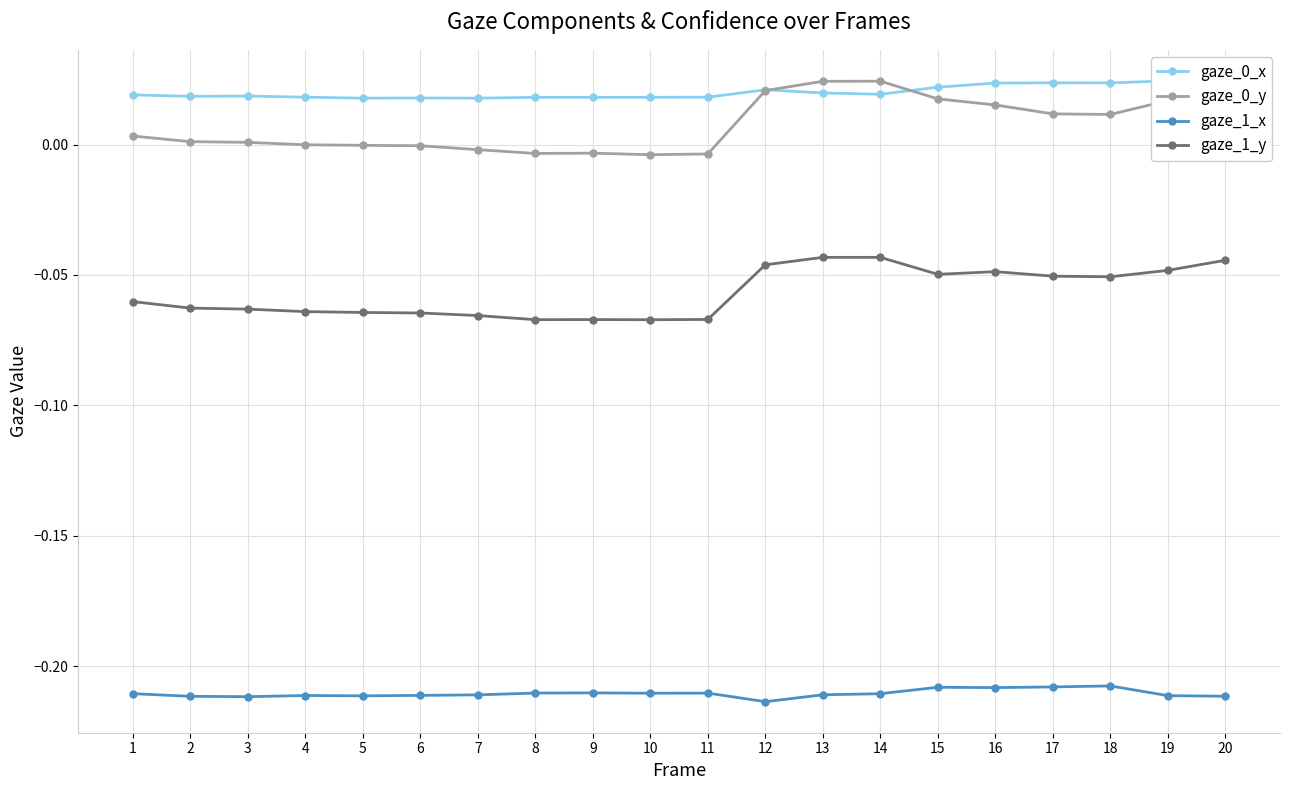

What are all the series names shown in the legend?

gaze_0_x, gaze_0_y, gaze_1_x, gaze_1_y